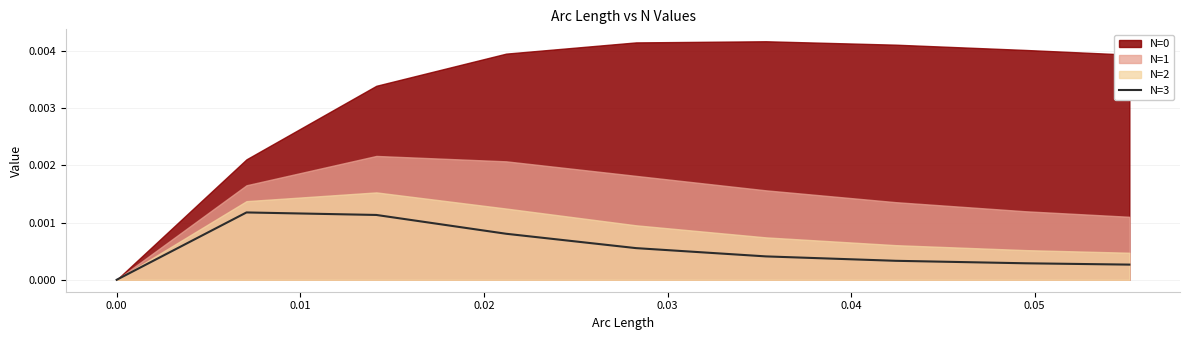

How many lines are shown in the chart?

1